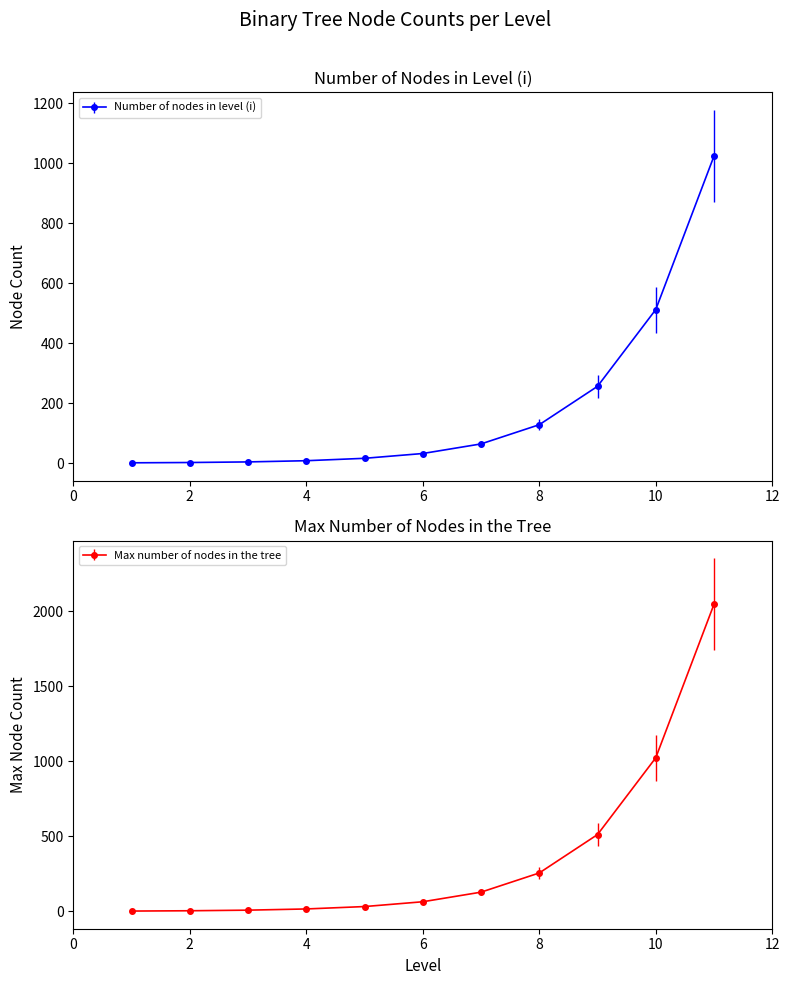

Reading left to right, transcribe all the data shown in this chart.

Number of nodes in level (i): 1=1	2=2	3=4	4=8	5=16	6=32	7=64	8=128	9=256	10=512	11=1024
Max number of nodes in the tree: 1=1	2=3	3=7	4=15	5=31	6=63	7=127	8=255	9=511	10=1023	11=2047